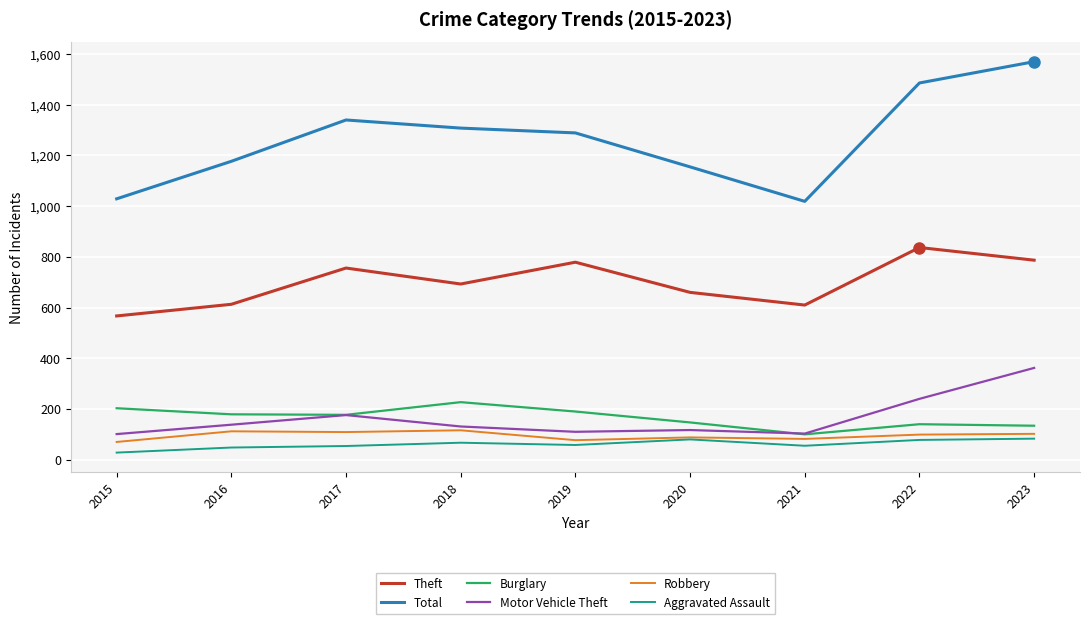

What is the minimum value shown in the chart?

28